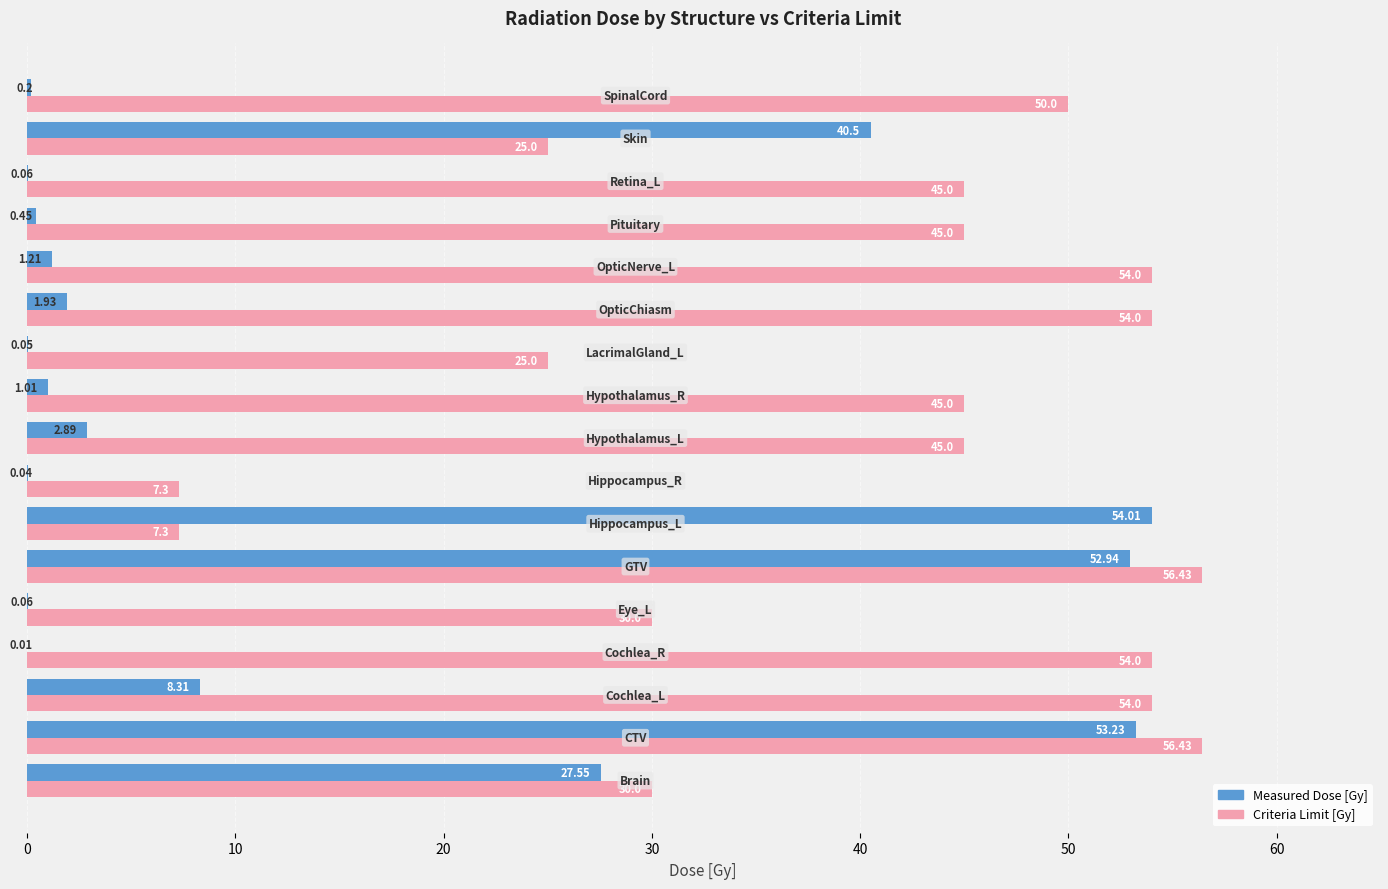

Which series has the largest total across all categories?

Criteria Limit [Gy]